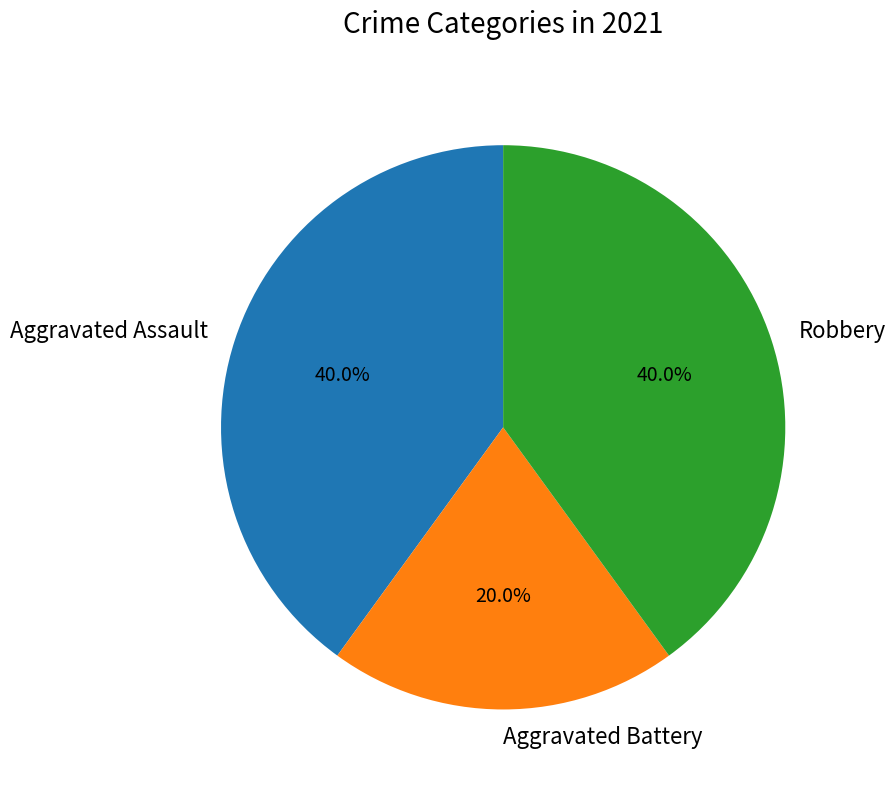

What is the total percentage of Robbery and Aggravated Assault?

80.0%